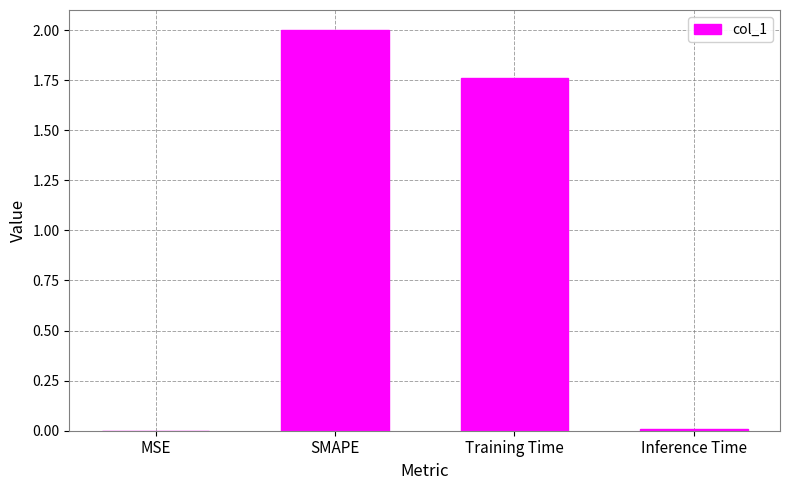

What is the sum of all values?

3.8